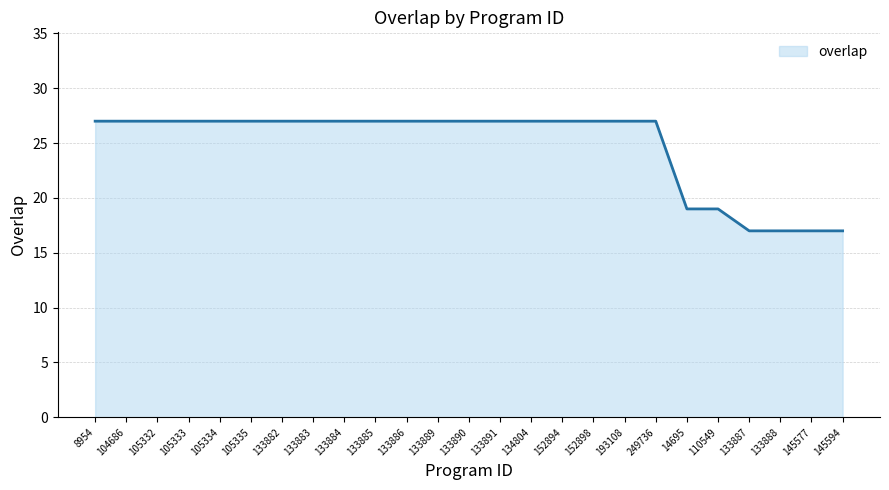

What is the ratio of the value at 152894 to the value at 105334?

1.0